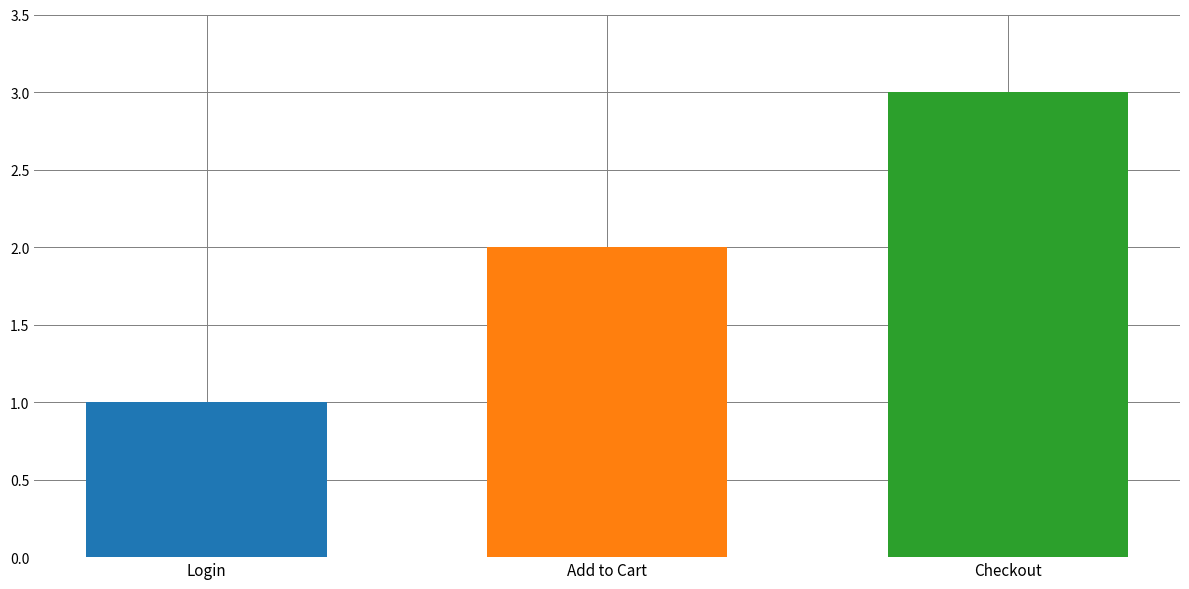

What is the maximum value shown in the chart?

3